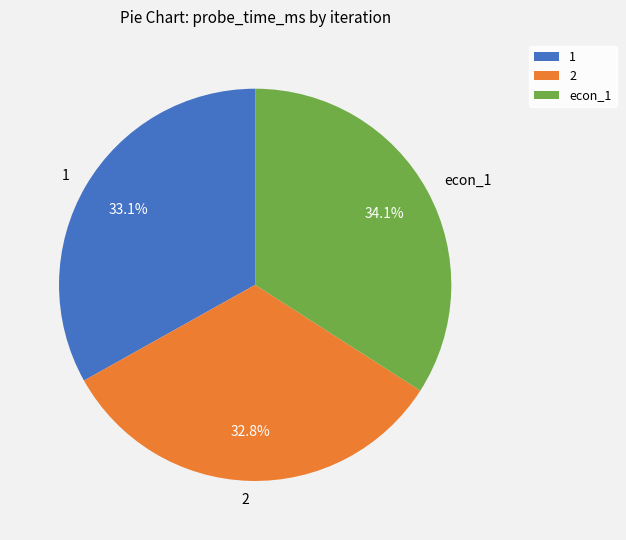

What is the ratio of the value at econ_1 to the value at 2?

1.0